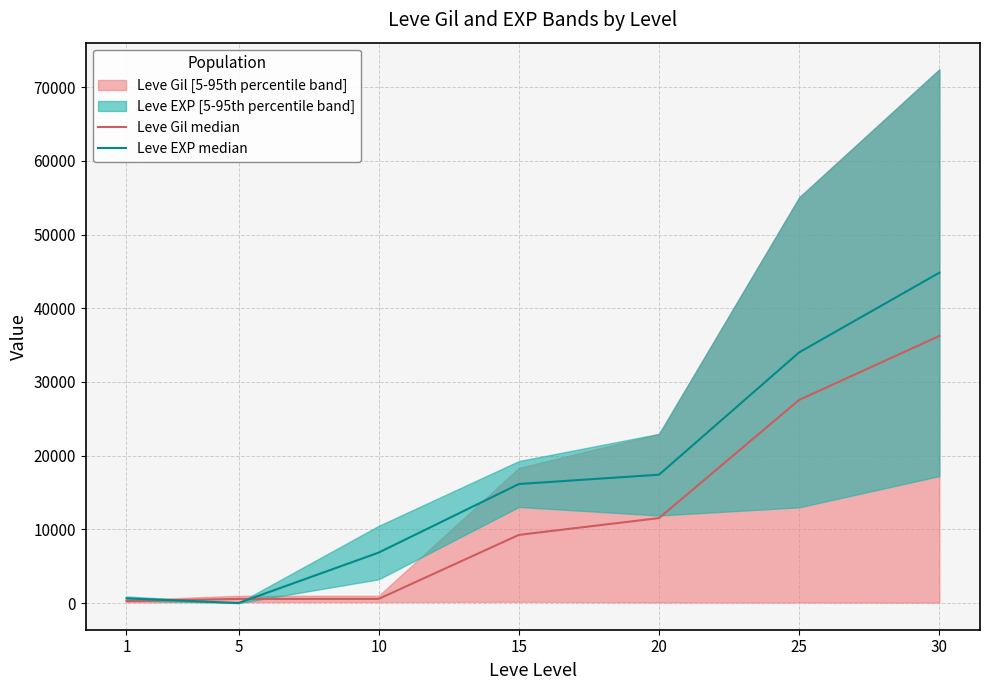

Reading left to right, list all the values displayed in this chart.

Leve Gil median: 1=266.0	5=560.0	10=565.0	15=9249.5	20=11531.0	25=27572.0	30=36249.5
Leve EXP median: 1=635.0	5=3.5	10=6850.0	15=16155.0	20=17420.0	25=34025.0	30=44830.0